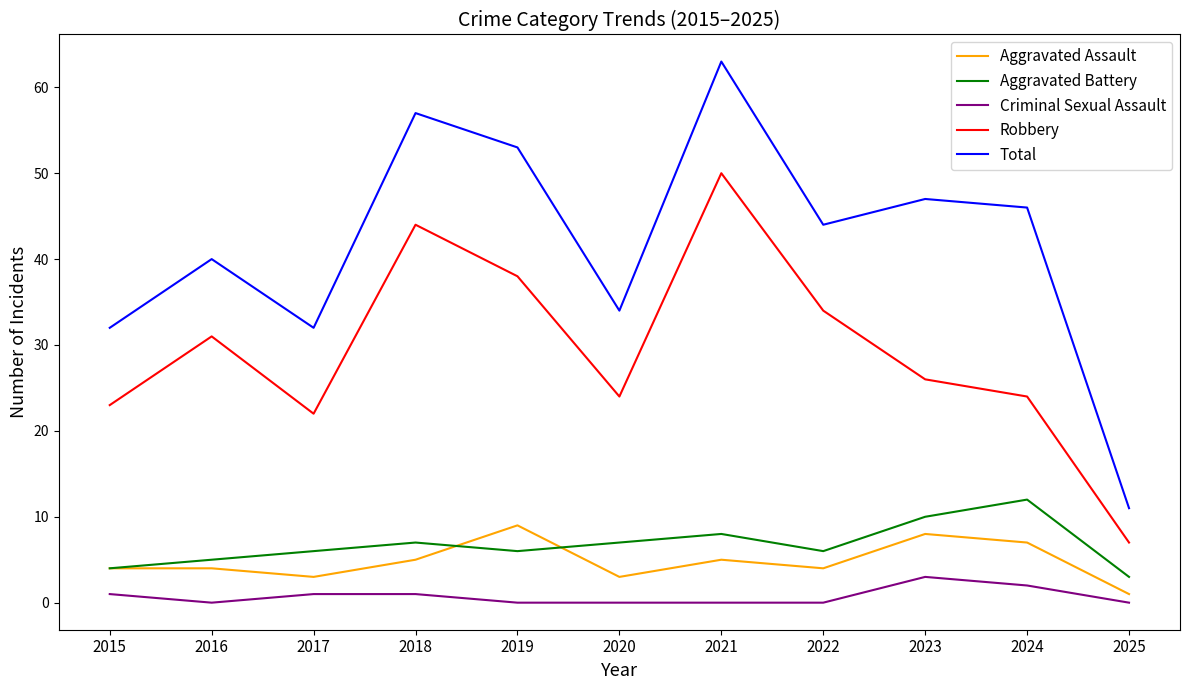

What is the sum of the Robbery values at 2021 and 2018?

94